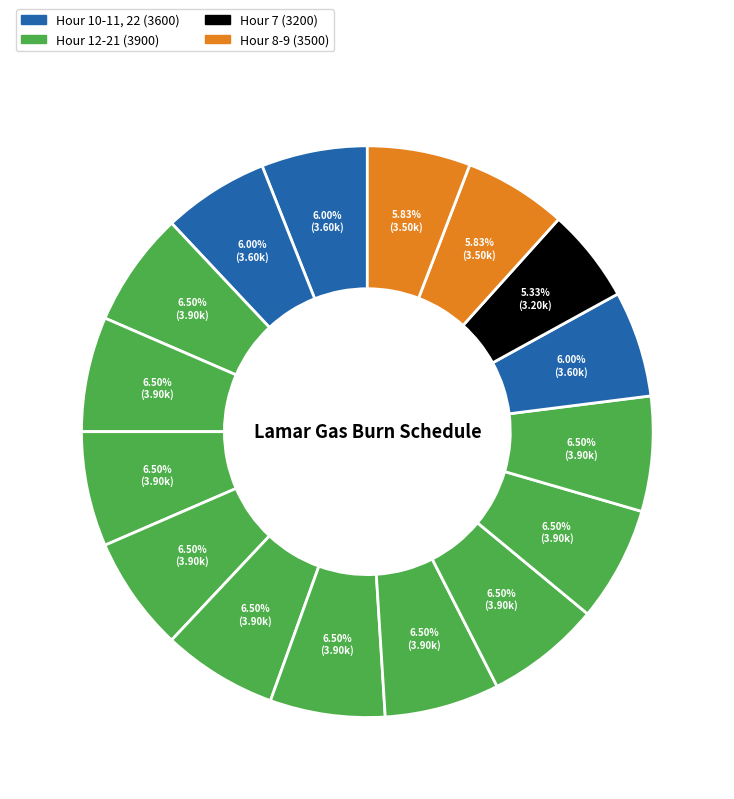

Is there any slice that represents more than half of the pie?

No